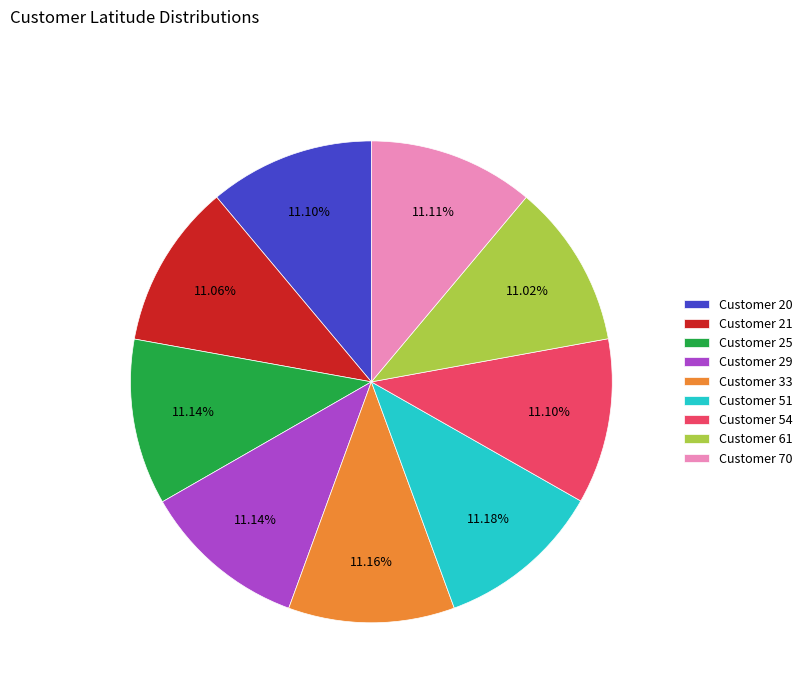

Approximately how many times larger is the value at Customer 25 compared to Customer 54?

1.0